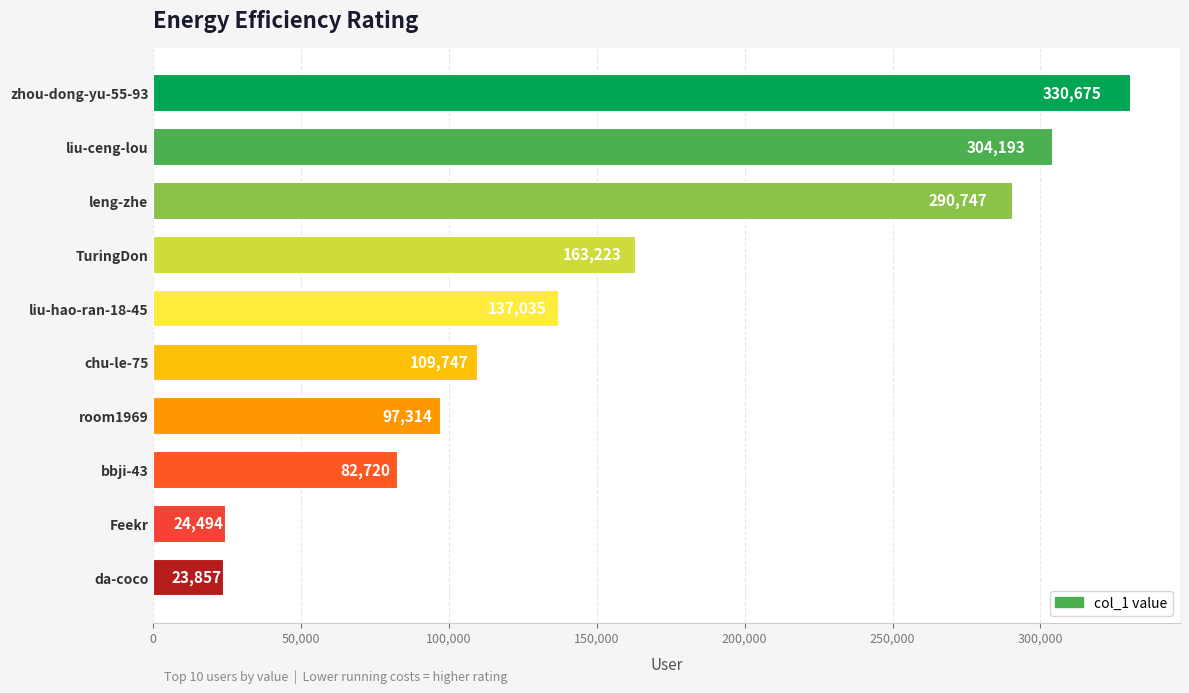

True or false: the data shows 236855 at liu-hao-ran-18-45.

False